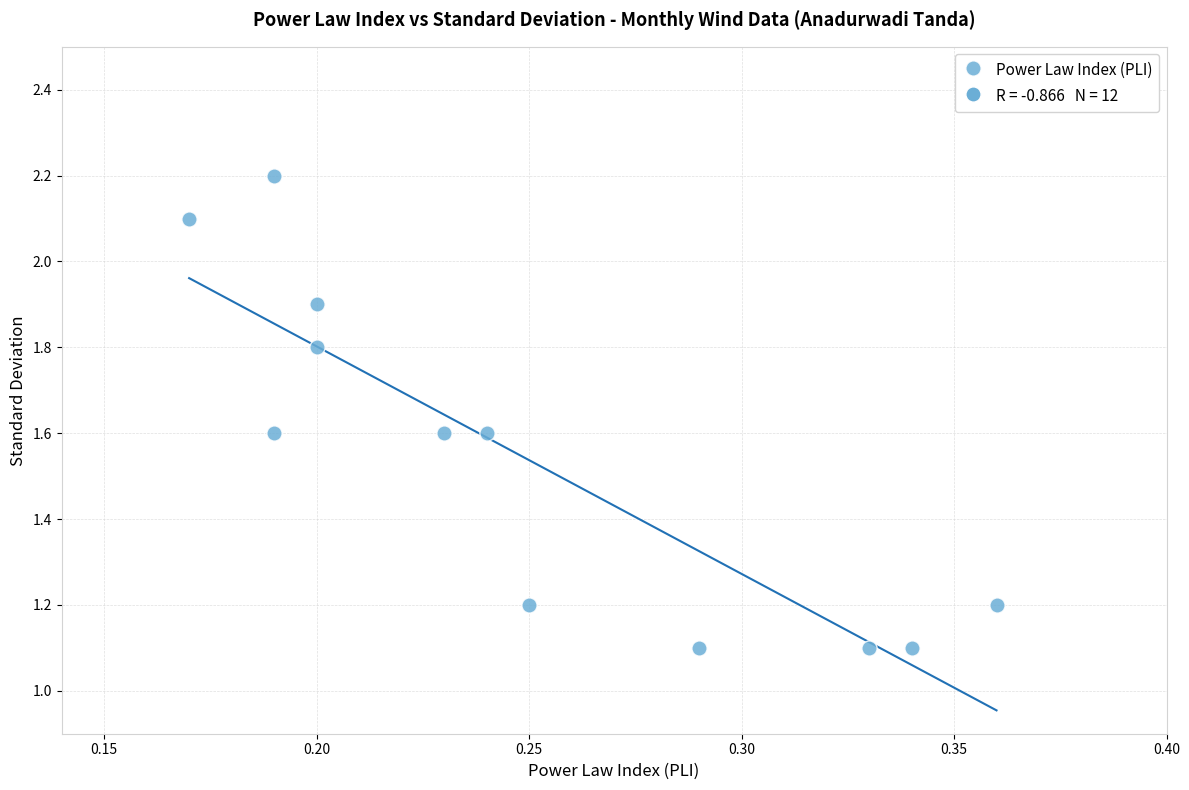

What is the average Y value?

1.5